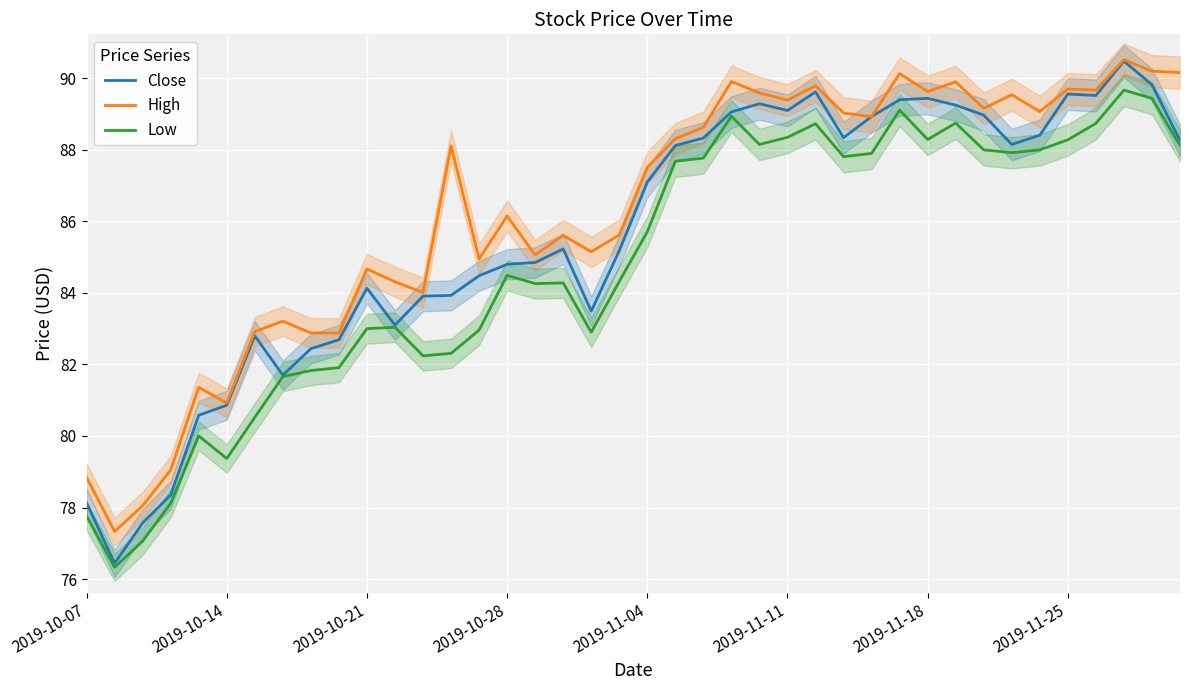

True or false: Close and High intersect in this chart.

False